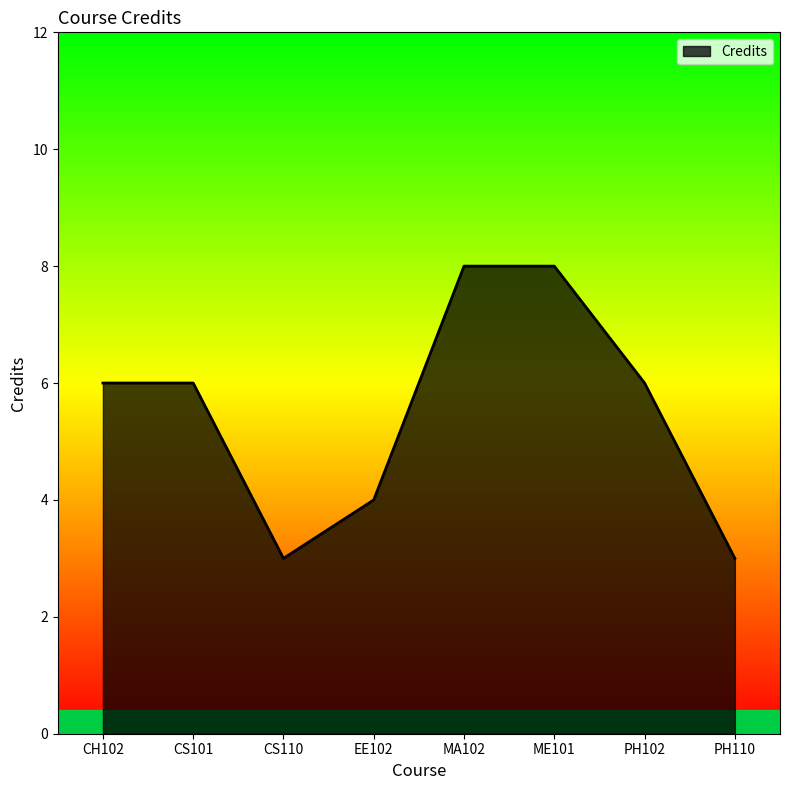

Is it true that the value at EE102 is 1?

False